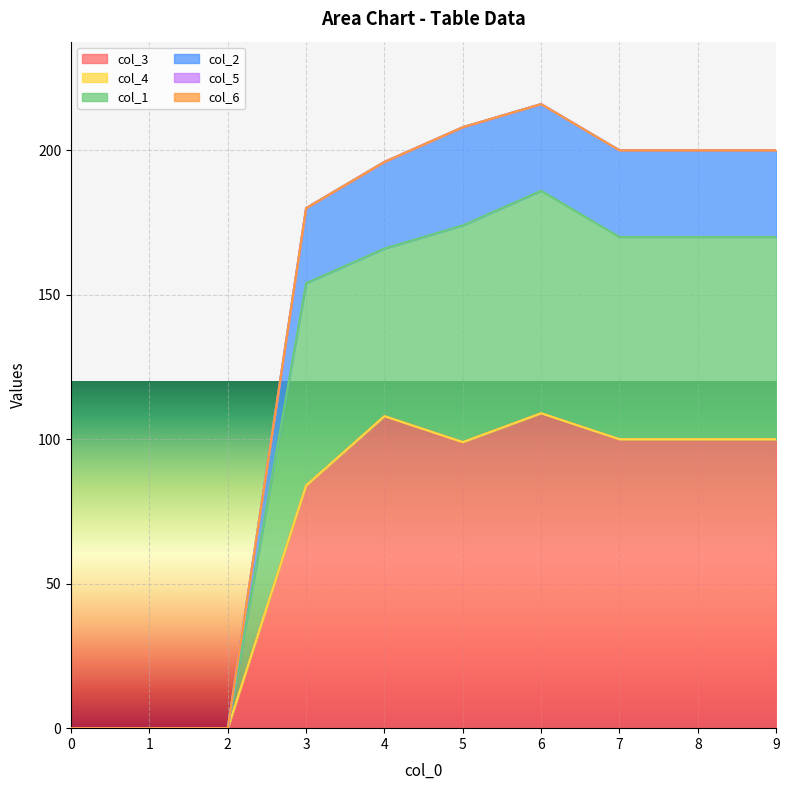

True or false: col_1 and col_2 intersect in this chart.

False